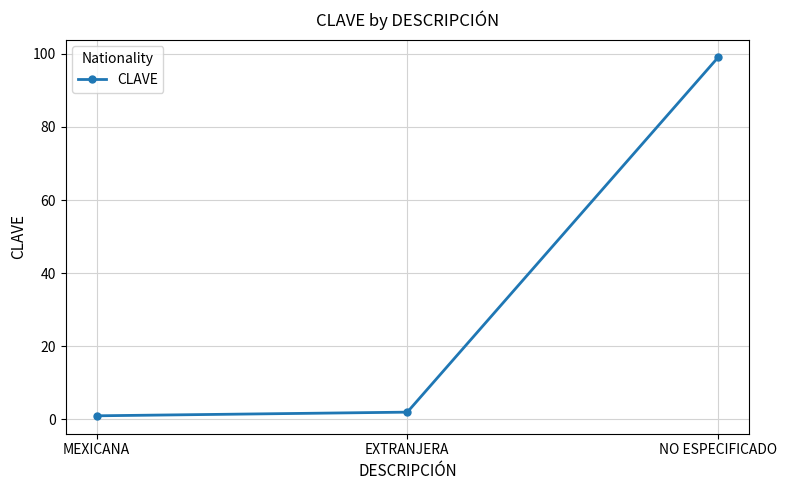

Rank the categories by value from highest to lowest.

NO ESPECIFICADO, EXTRANJERA, MEXICANA